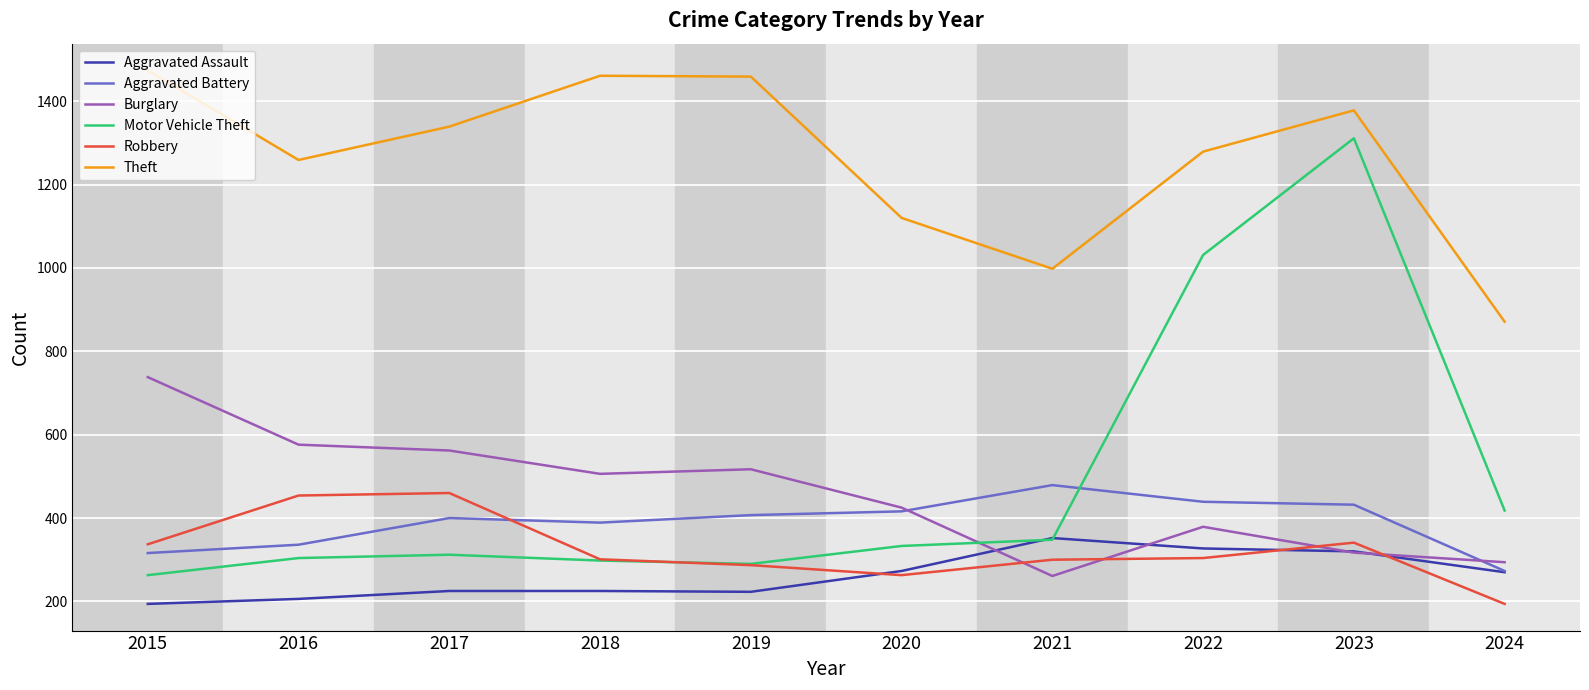

Between 2017 and 2024, which series saw the biggest shift?

Theft